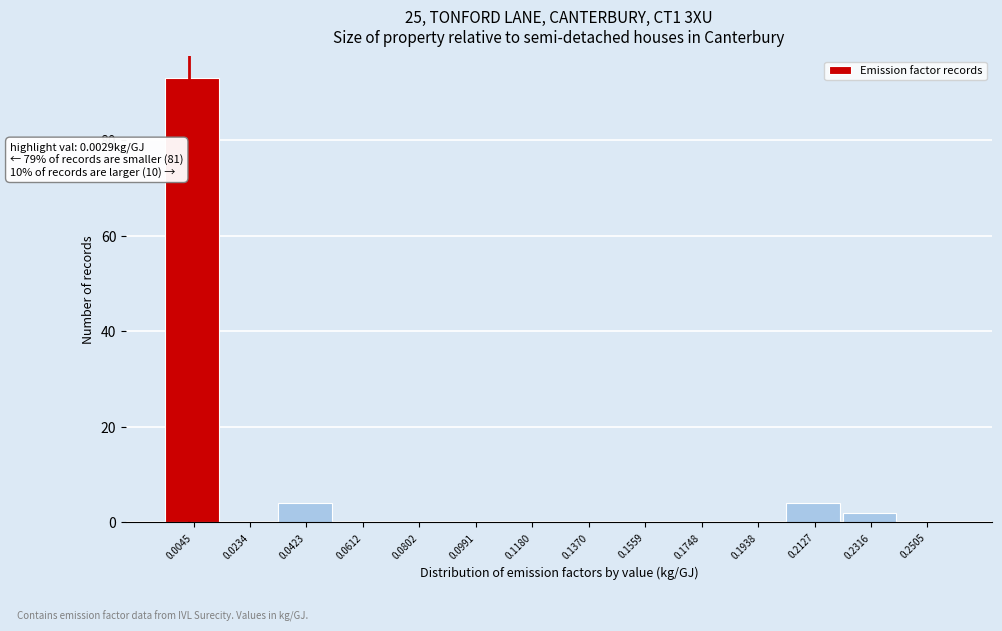

Over which range of the x-axis is the bar tallest?

-0.004 to 0.014